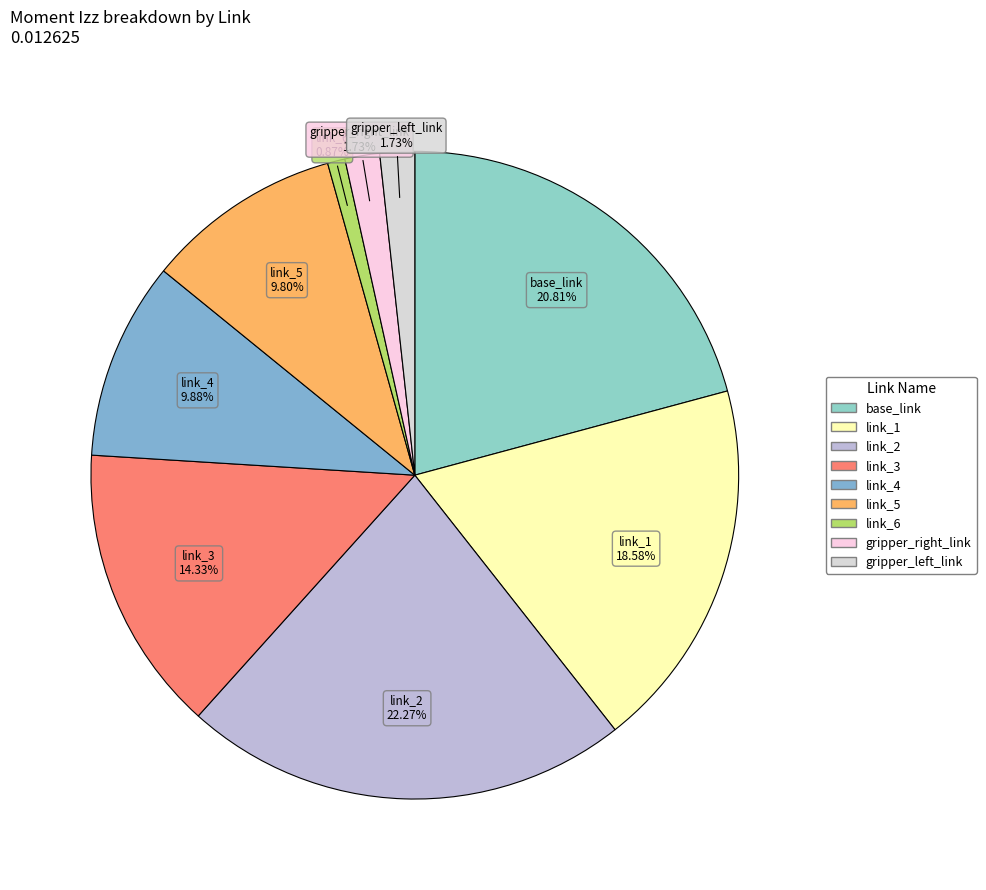

Is there any slice that represents more than half of the pie?

No